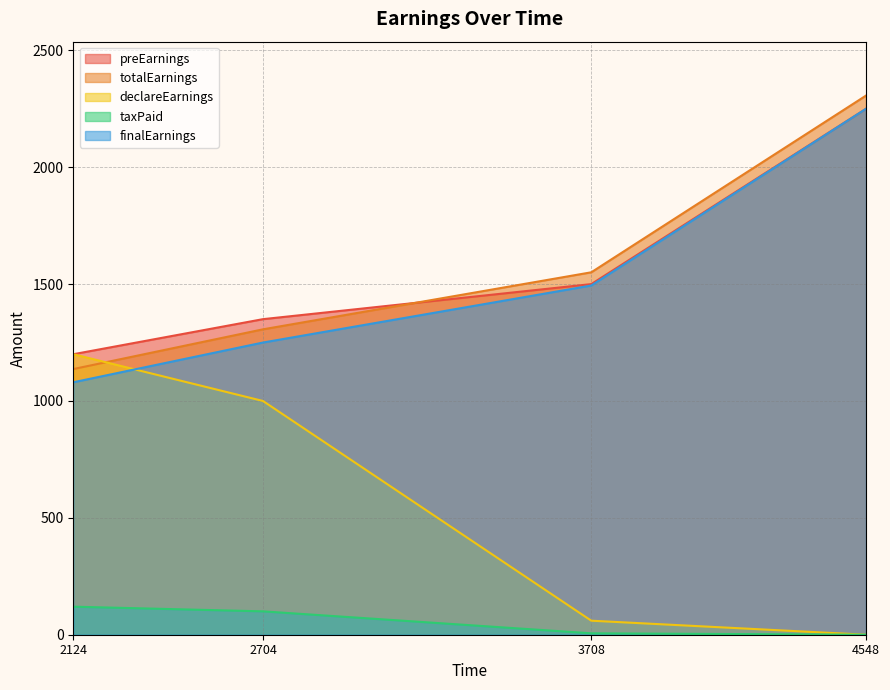

After their last crossing, which series has the higher values: finalEarnings or declareEarnings?

finalEarnings